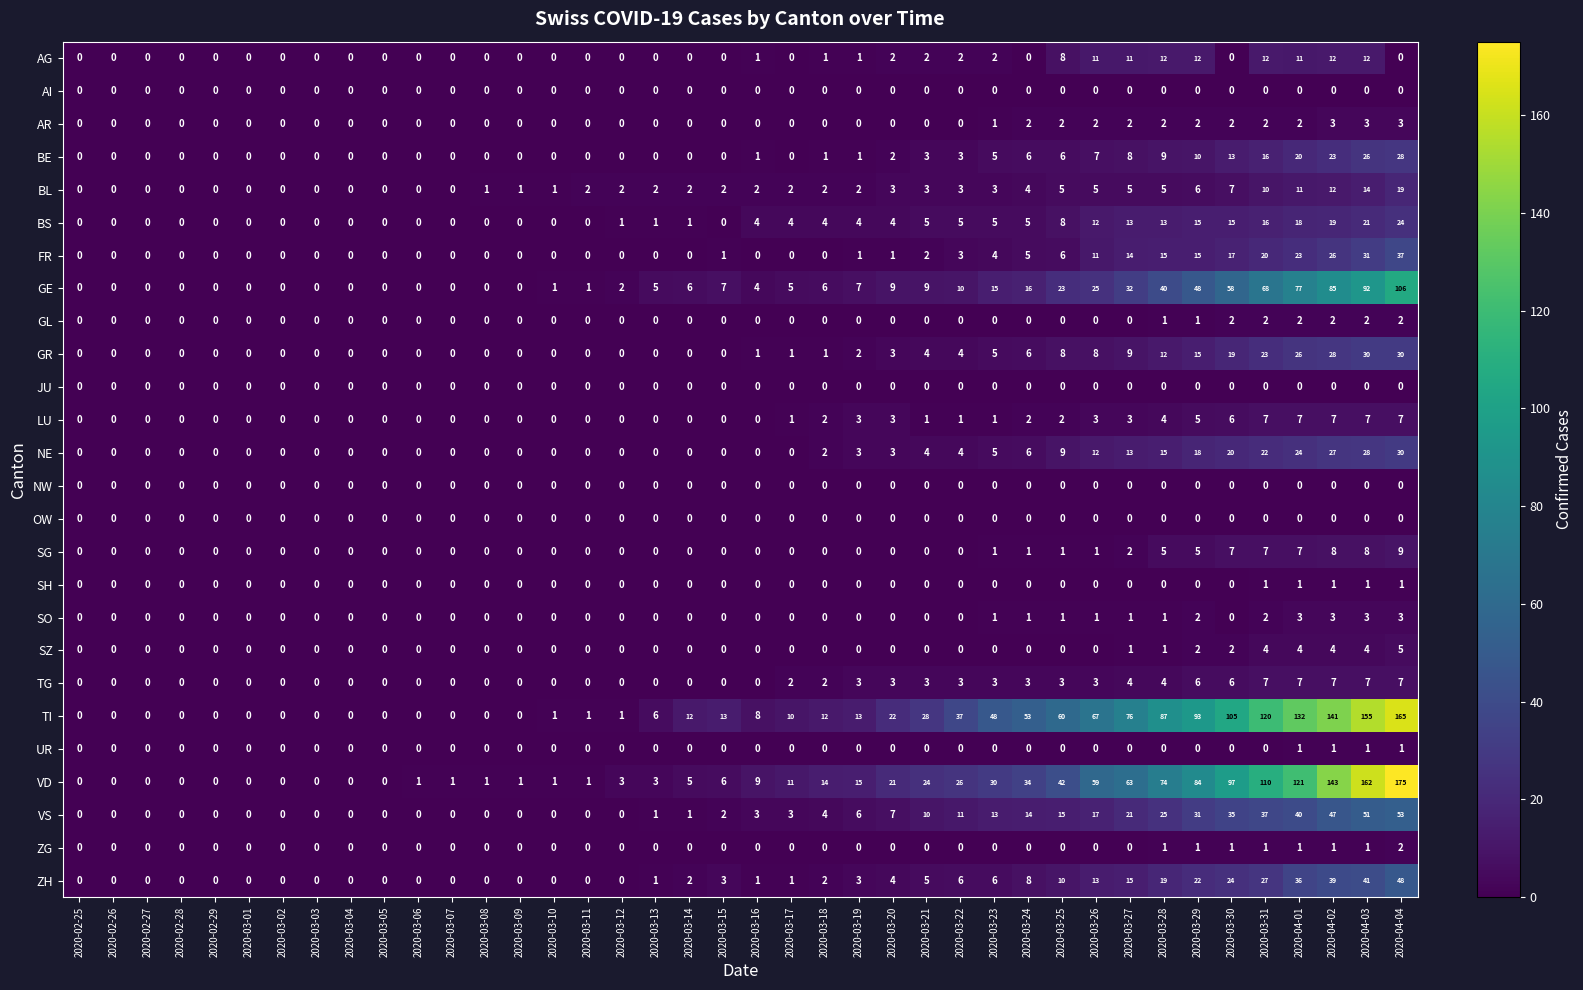

What is the total value across all series at 2020-03-07?

1